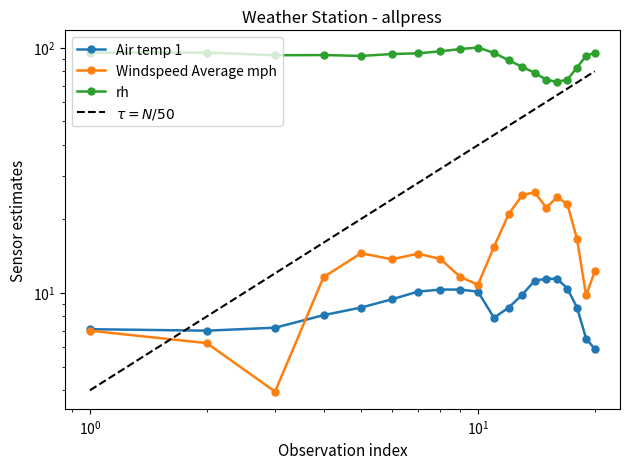

How many values in the Windspeed Average mph series exceed 14?

10